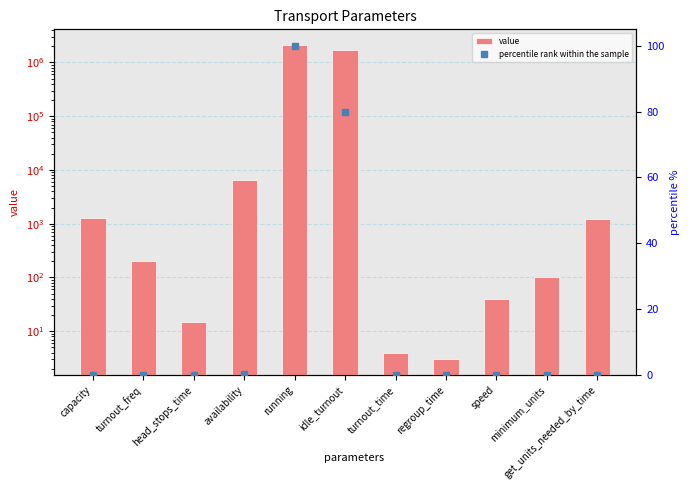

What are all the series names shown in the legend?

value, percentile rank within the sample